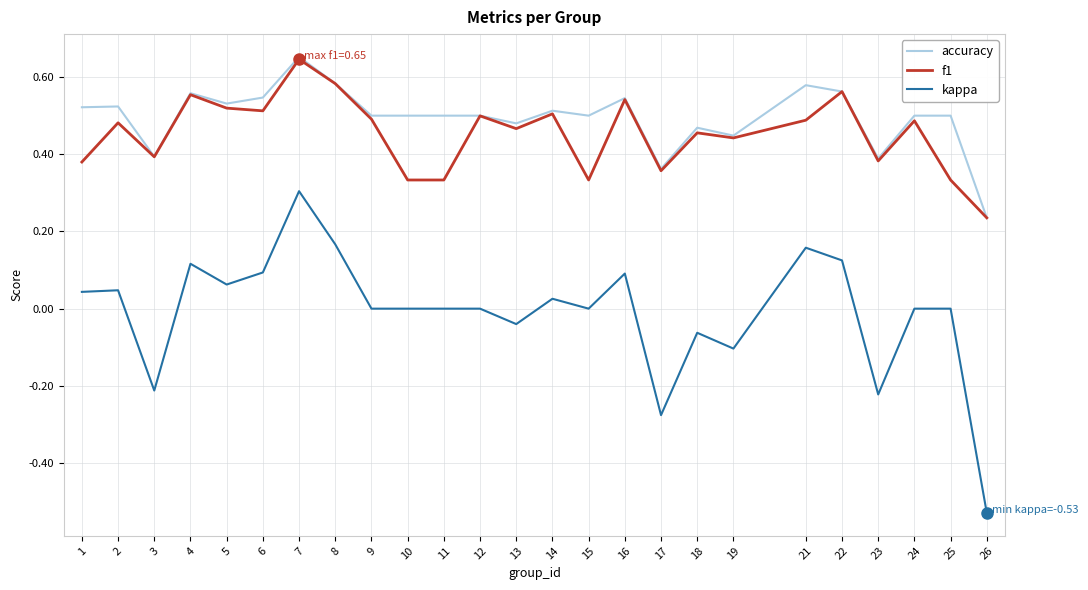

How many distinct data groups are displayed?

3